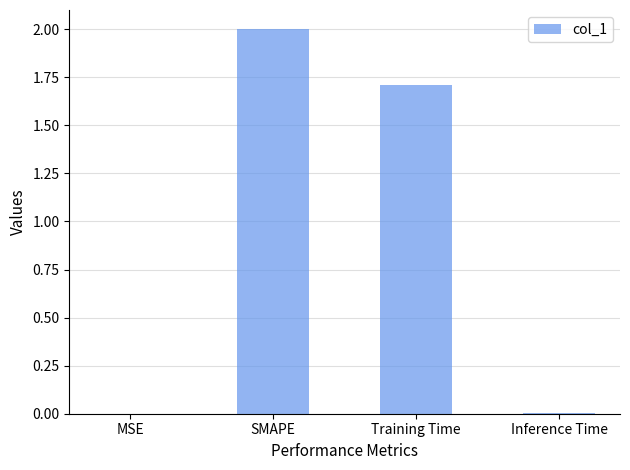

What is the greatest value displayed?

2.0